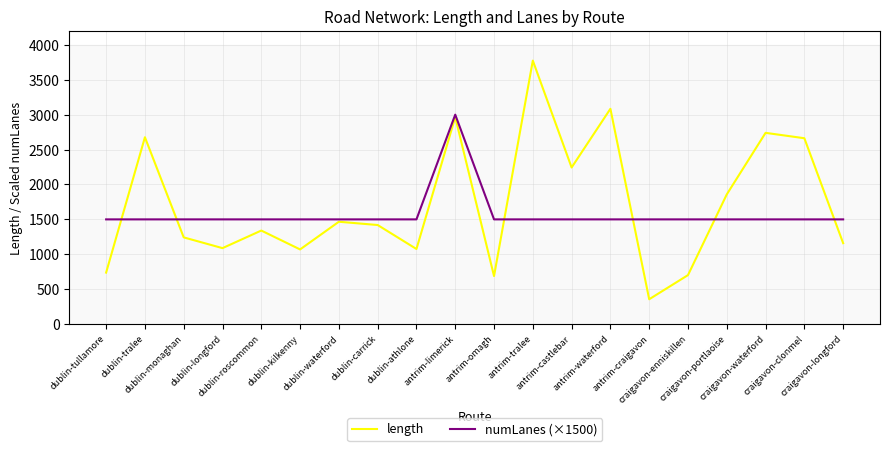

What is the minimum value for length?

356.0